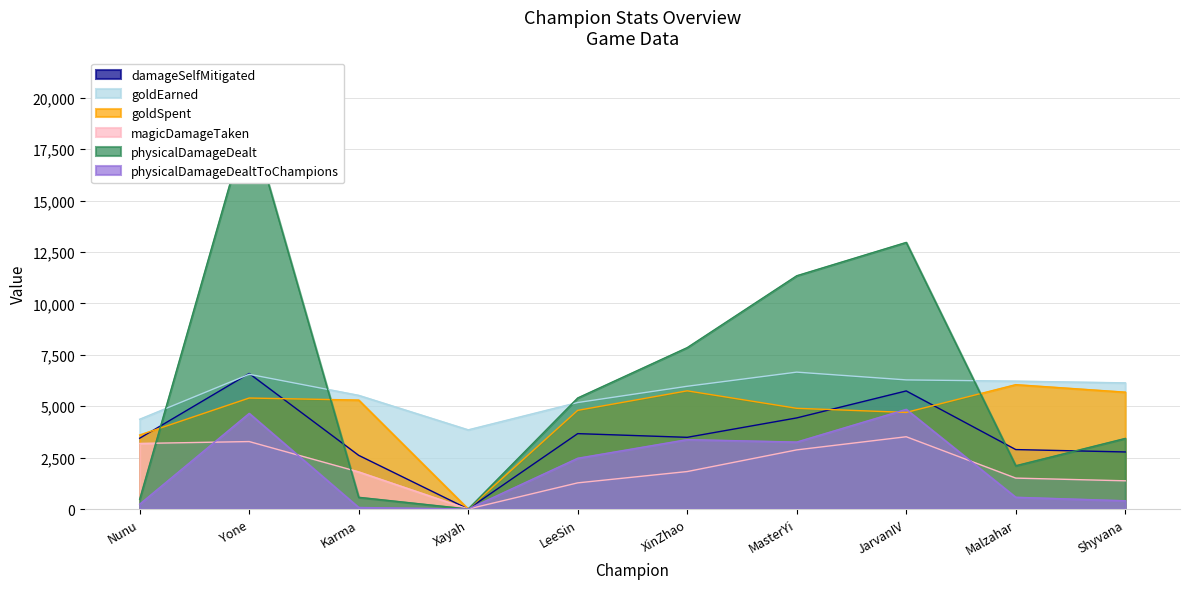

Reading right to left, extract all data points from this chart.

damageSelfMitigated: Shyvana=2776	Malzahar=2892	JarvanIV=5745	MasterYi=4432	XinZhao=3488	LeeSin=3668	Xayah=0	Karma=2611	Yone=6593	Nunu=3443
goldEarned: Shyvana=6137	Malzahar=6221	JarvanIV=6282	MasterYi=6660	XinZhao=5972	LeeSin=5181	Xayah=3851	Karma=5529	Yone=6555	Nunu=4367
goldSpent: Shyvana=5685	Malzahar=6050	JarvanIV=4700	MasterYi=4900	XinZhao=5750	LeeSin=4800	Xayah=0	Karma=5300	Yone=5400	Nunu=3600
magicDamageTaken: Shyvana=1373	Malzahar=1504	JarvanIV=3516	MasterYi=2877	XinZhao=1823	LeeSin=1273	Xayah=0	Karma=1806	Yone=3282	Nunu=3189
physicalDamageDealt: Shyvana=3434	Malzahar=2105	JarvanIV=12970	MasterYi=11348	XinZhao=7852	LeeSin=5403	Xayah=0	Karma=570	Yone=19092	Nunu=476
physicalDamageDealtToChampions: Shyvana=403	Malzahar=572	JarvanIV=4849	MasterYi=3258	XinZhao=3377	LeeSin=2470	Xayah=0	Karma=76	Yone=4653	Nunu=236